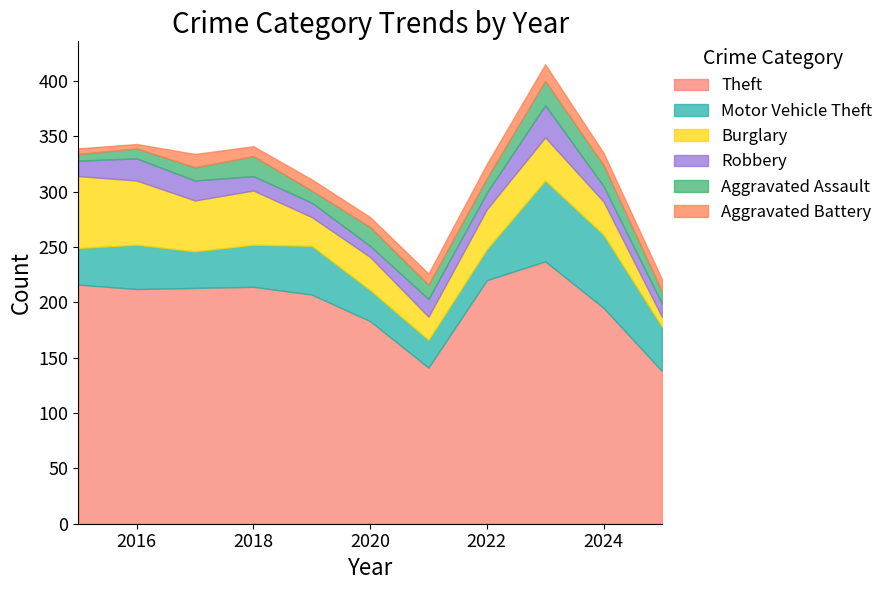

What is the difference between the highest and lowest values at 2019?

197